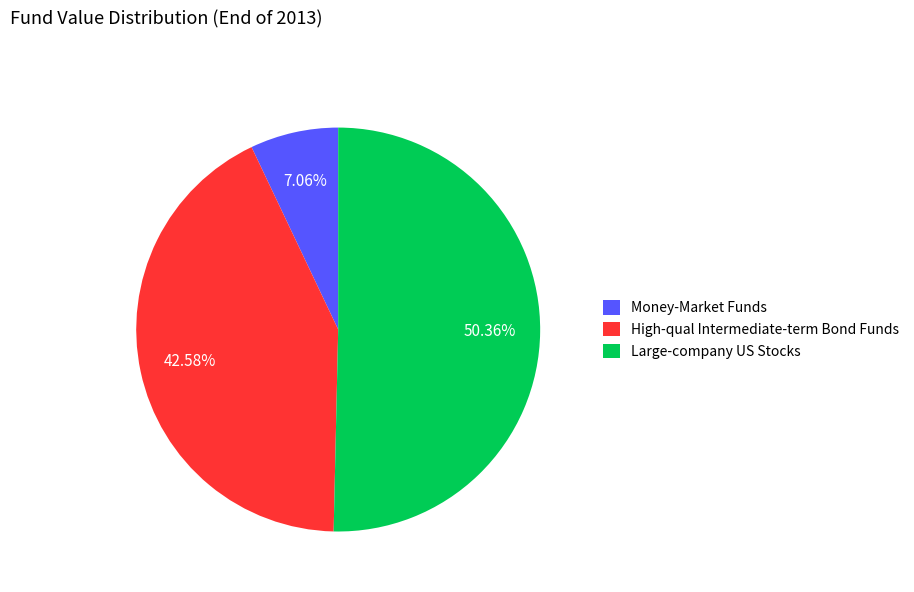

Rank the categories by value from lowest to highest.

Money-Market Funds, High-qual Intermediate-term Bond Funds, Large-company US Stocks